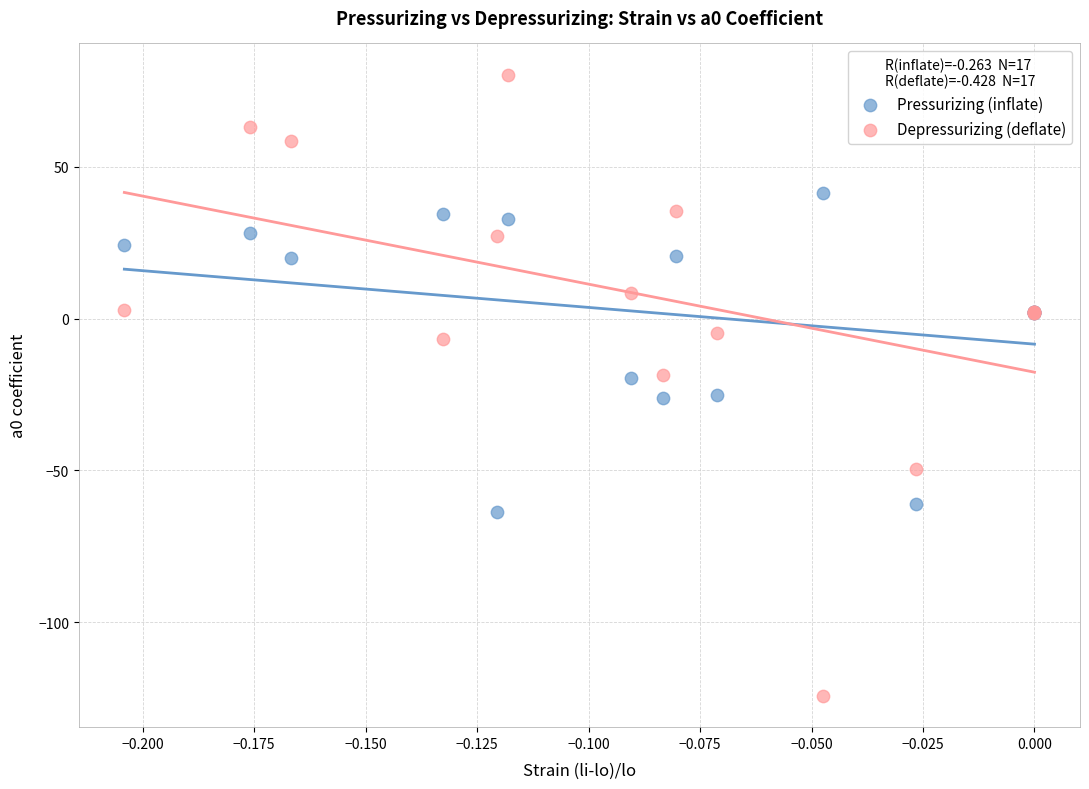

Which series contains the highest Y value?

Depressurizing (deflate)